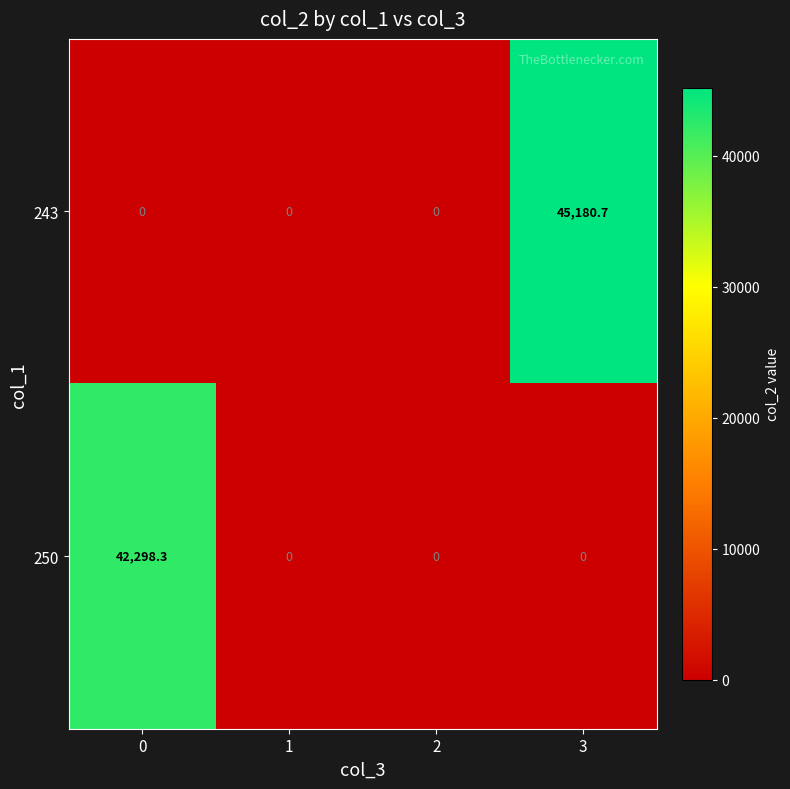

Reading left to right, transcribe all the data shown in this chart.

243: 0.0	0.0	0.0	45180.7
250: 42298.3	0.0	0.0	0.0